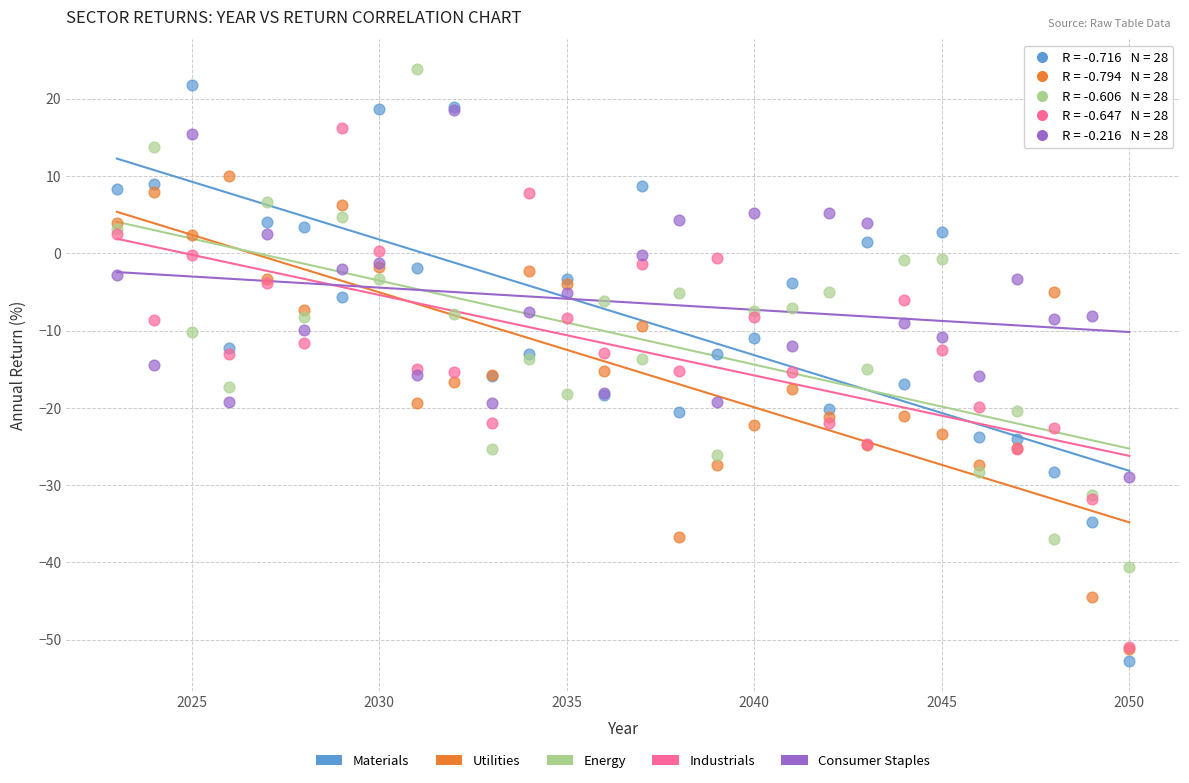

Which series reaches the maximum Y coordinate?

Energy